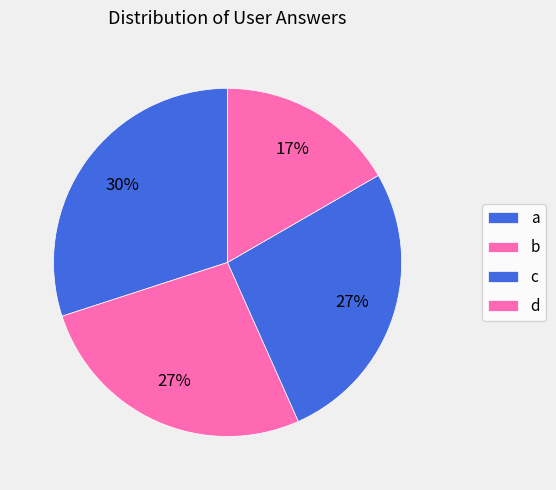

How many slices are in this pie chart?

4